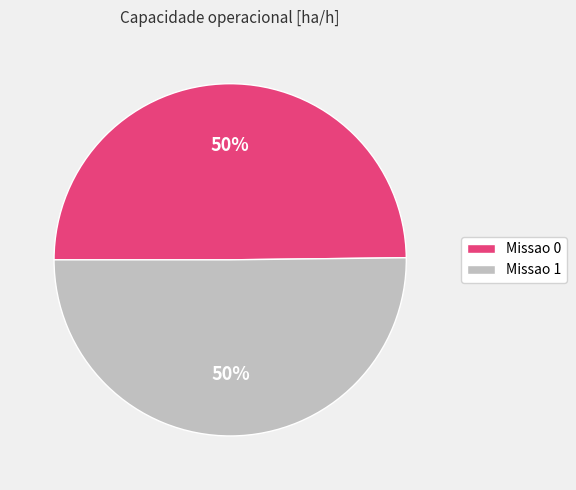

What percentage is the Missao 0 slice, to the nearest percent?

50%